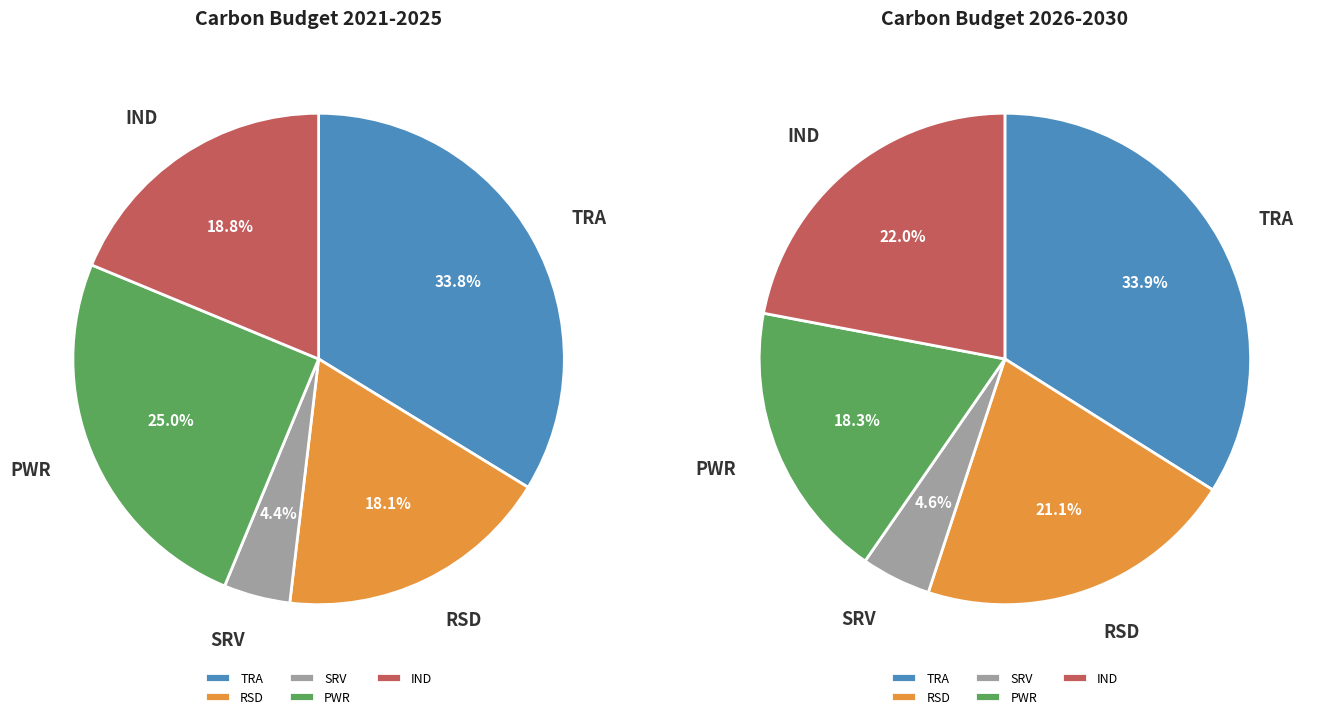

Which category has the biggest portion of the pie?

TRA